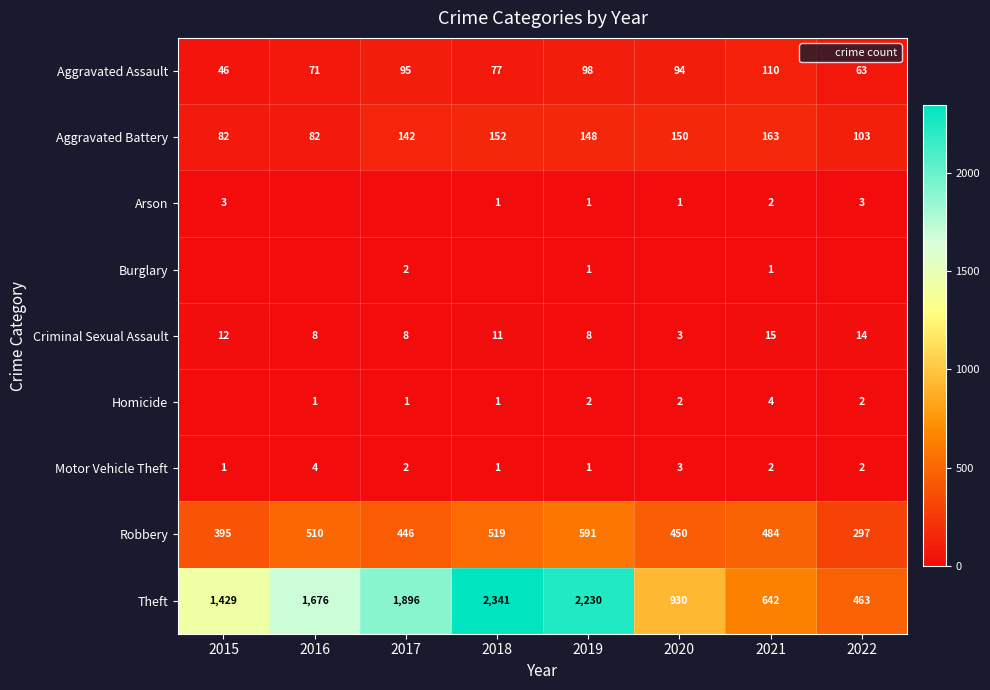

At which label is Aggravated Assault closest to 78?

2018